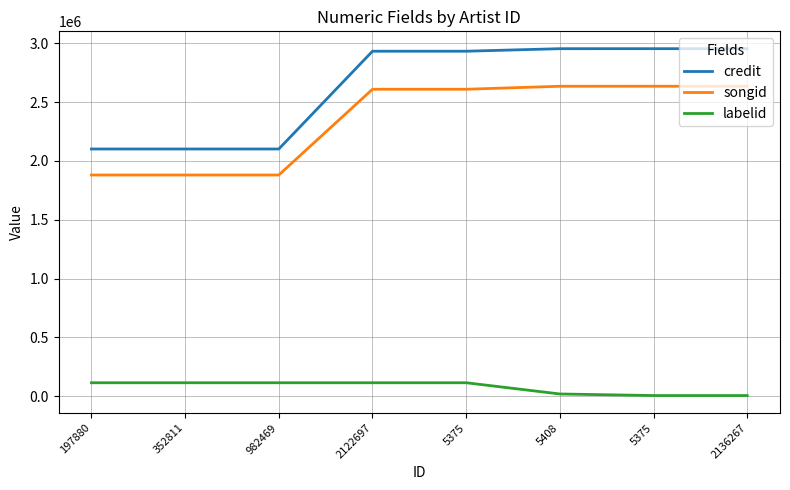

The value of labelid at 982469 is 76463. True or false?

False